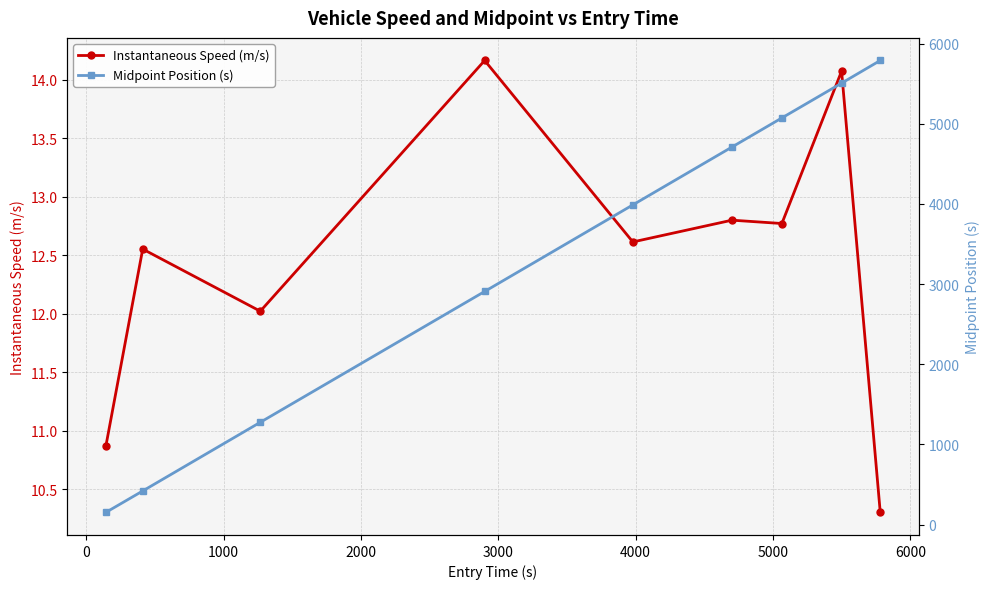

True or false: Instantaneous Speed (m/s) has more than 0 interior local peaks.

True